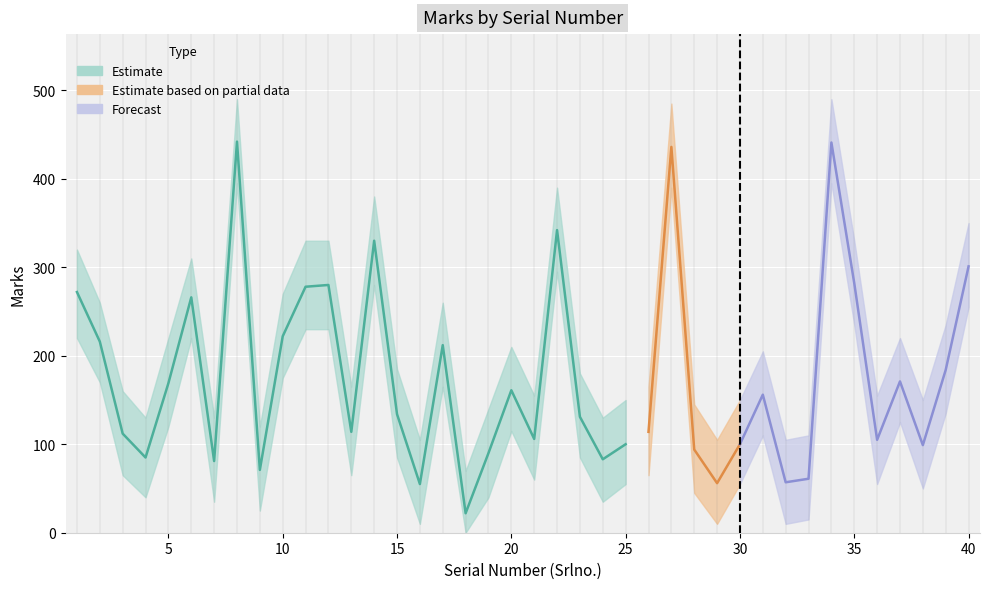

Reading left to right, transcribe all the data shown in this chart.

Marks: 272	216	112	85	169	266	81	442	71	222	278	280	114	330	134	55	212	22	90	161	106	342	131	83	100	114	436	94	56	100	156	57	61	441	282	105	171	99	184	301
Marks_upper: 320	260	160	130	220	310	130	490	120	270	330	330	165	380	185	105	260	70	140	210	155	390	180	130	150	165	485	145	105	150	205	105	110	490	330	155	220	150	235	350
Marks_lower: 220	170	65	40	120	220	35	395	25	175	230	230	65	280	85	10	165	0	40	115	60	295	85	35	55	65	390	45	10	55	110	10	15	395	235	55	125	50	135	255